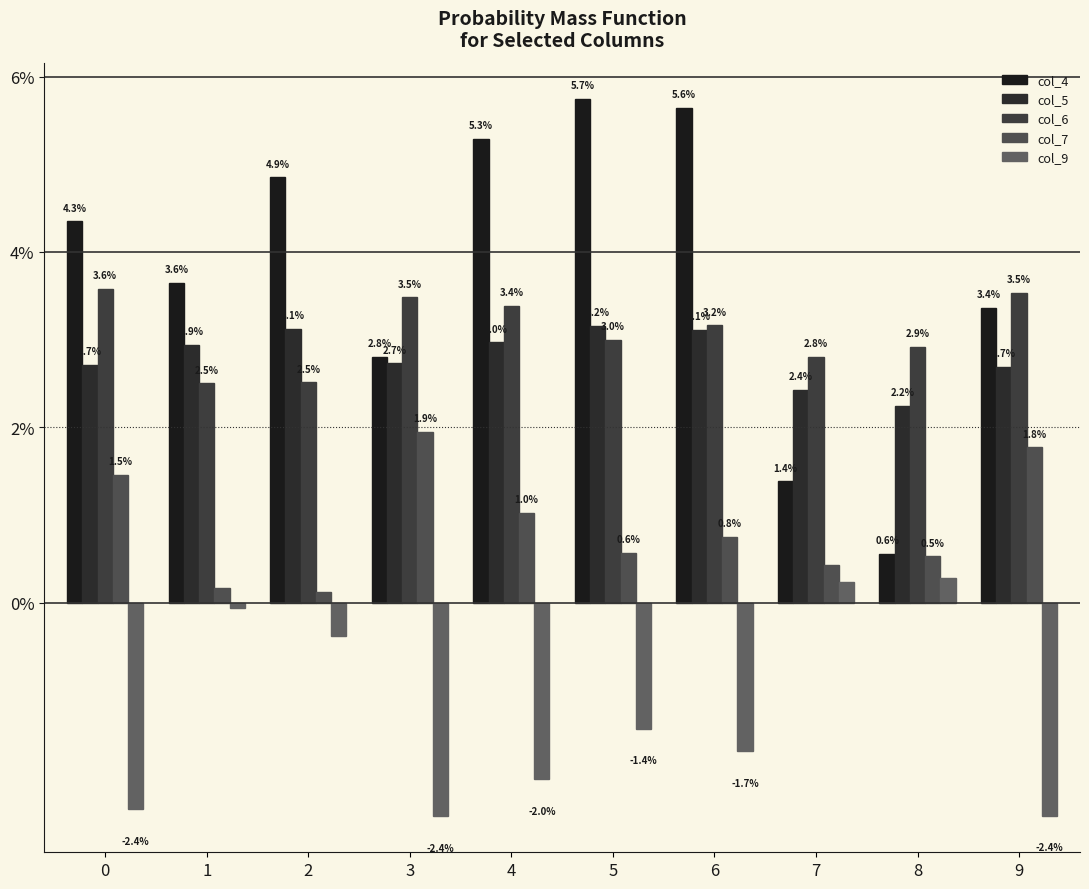

How many bars are there in each group?

5